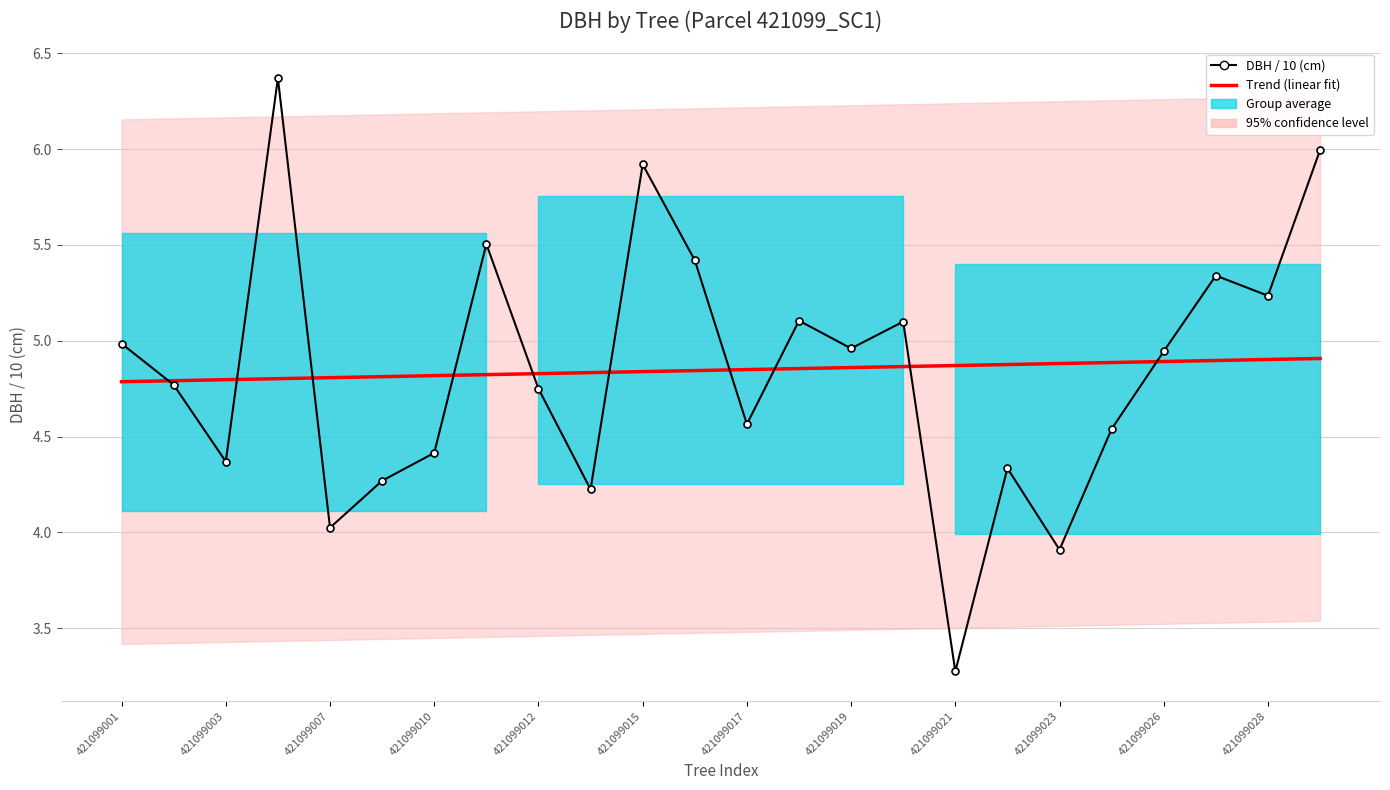

What is the value of the Trend (linear fit) point at the 5th from the left?

4.8